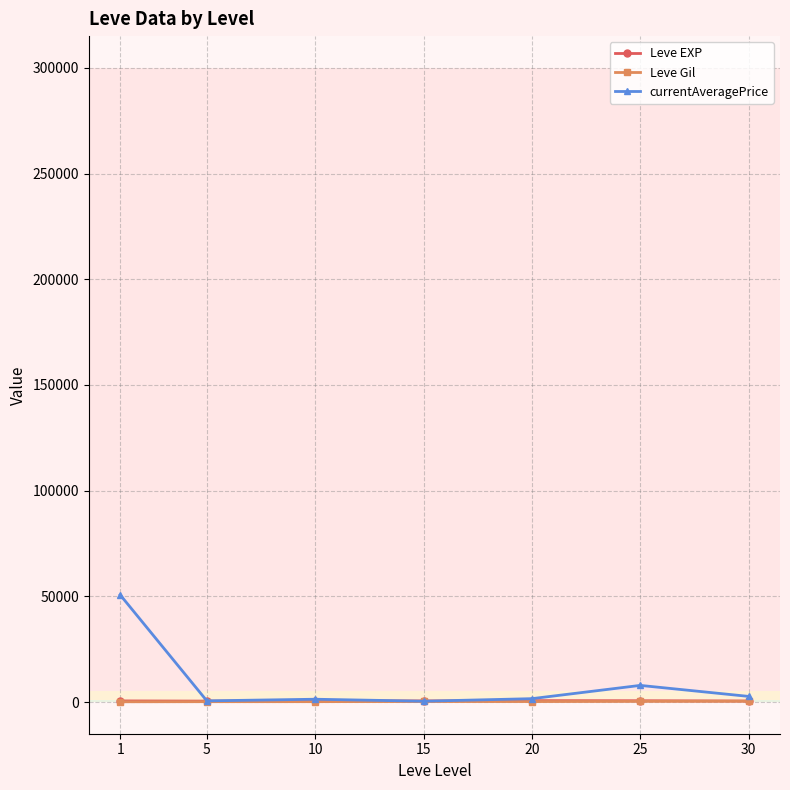

What are all the series names shown in the legend?

Leve EXP, Leve Gil, currentAveragePrice